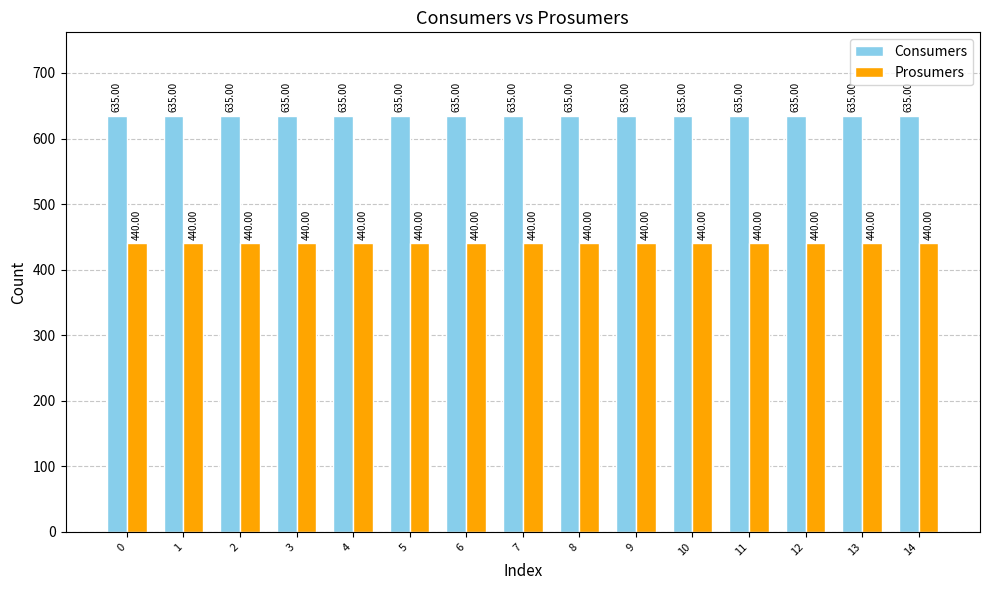

What are all the series names shown in the legend?

Consumers, Prosumers